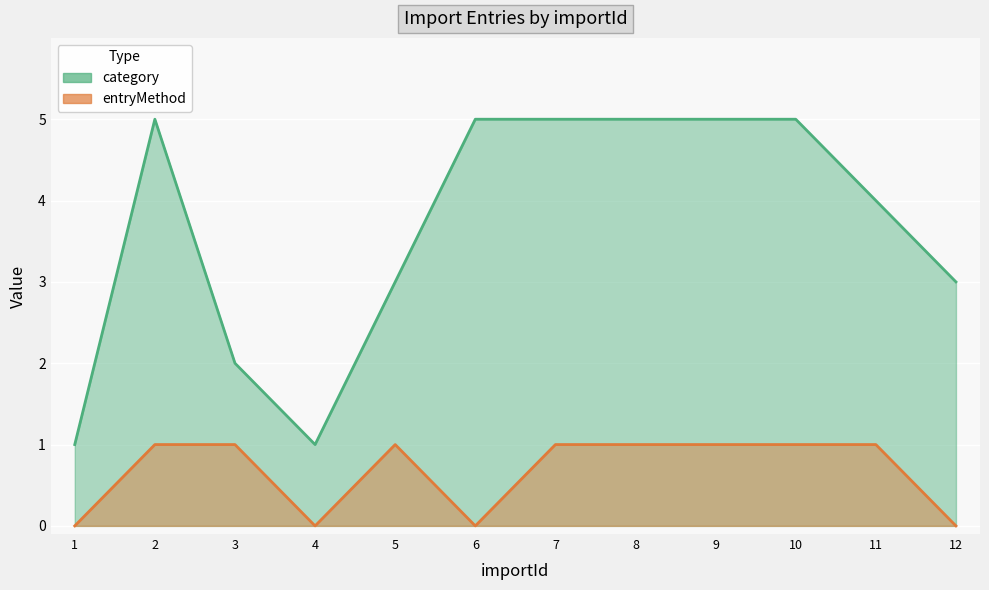

At which label does category reach its peak?

2